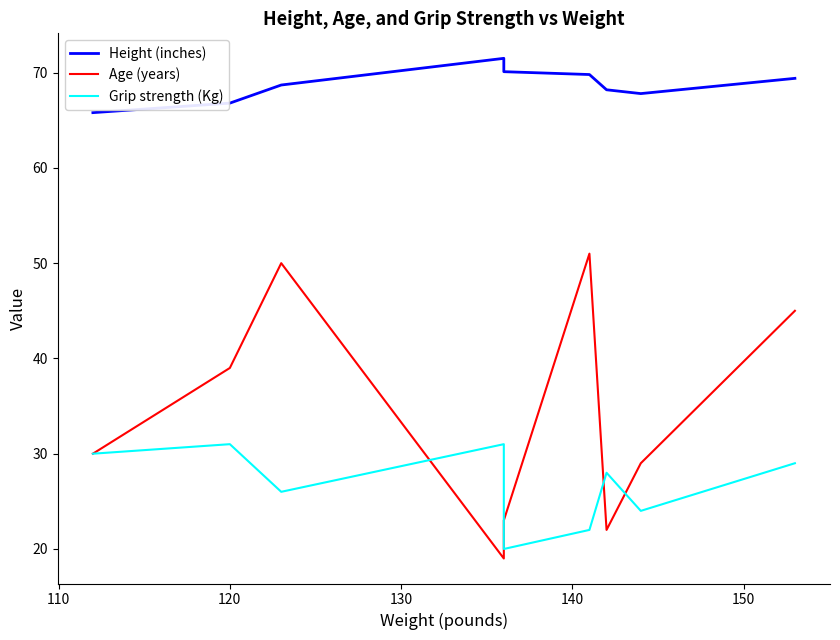

Which series has the largest total across all categories?

Height (inches)